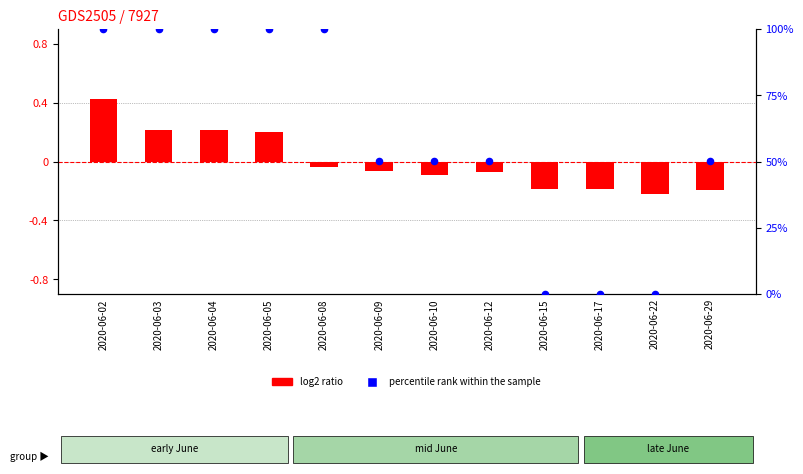

At how many categories does at least one series exceed 70?

5